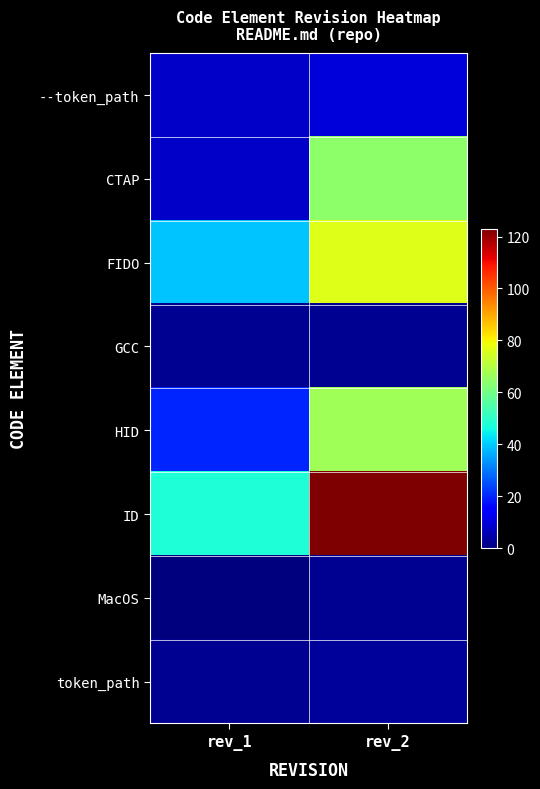

List the series in order of their peak value, highest first.

ID, FIDO, HID, CTAP, --token_path, token_path, GCC, MacOS